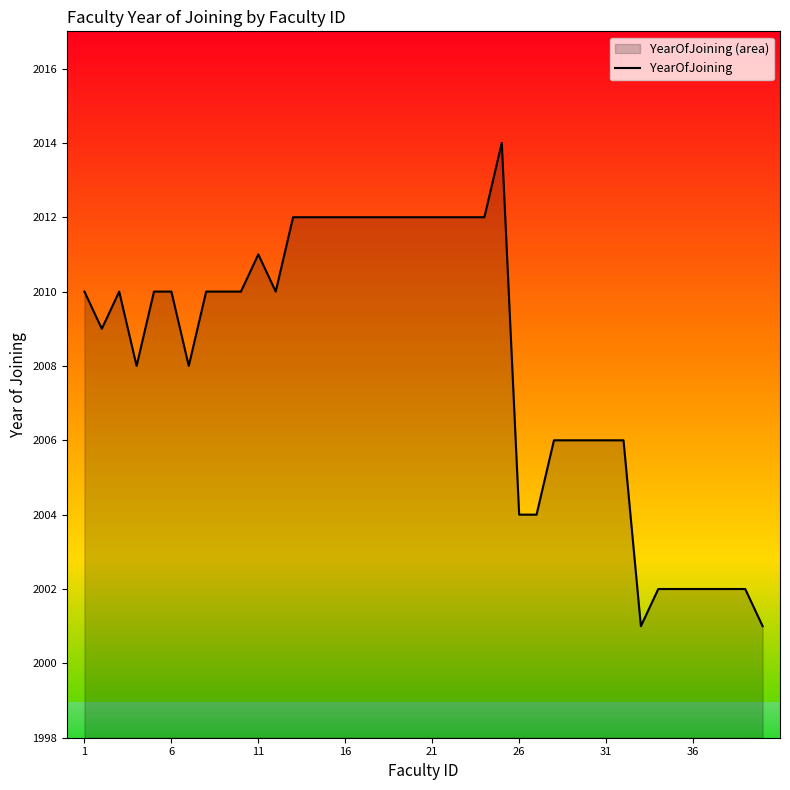

Reading left to right, extract all data points from this chart.

2010	2009	2010	2008	2010	2010	2008	2010	2010	2010	2011	2010	2012	2012	2012	2012	2012	2012	2012	2012	2012	2012	2012	2012	2014	2004	2004	2006	2006	2006	2006	2006	2001	2002	2002	2002	2002	2002	2002	2001